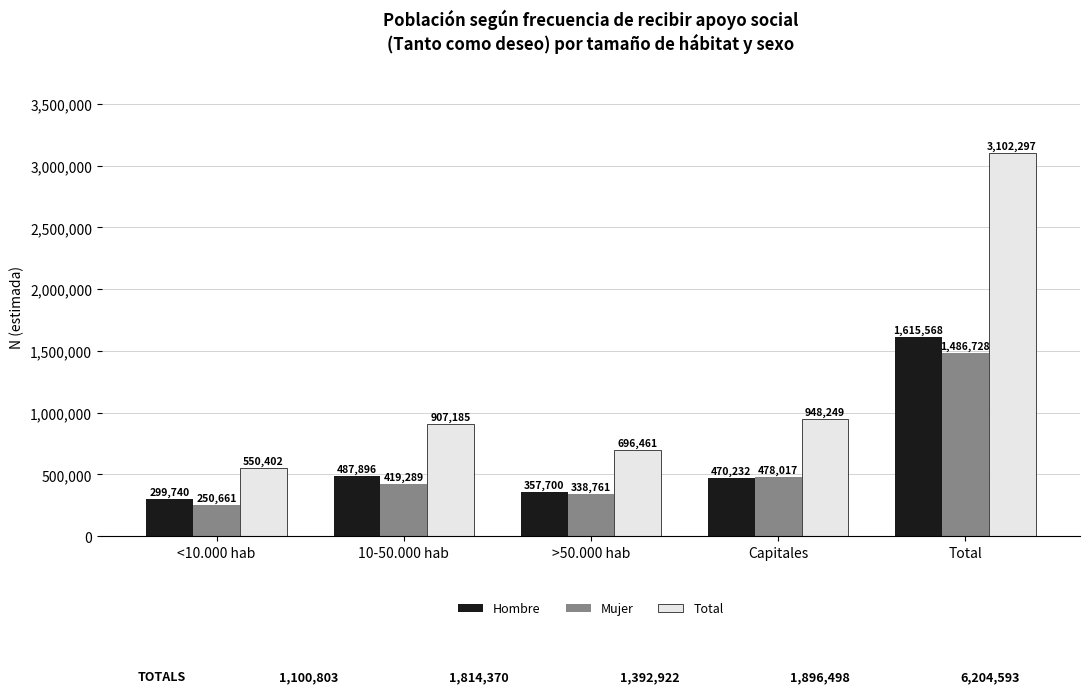

The Mujer series shows 2556257 at Total. True or false?

False